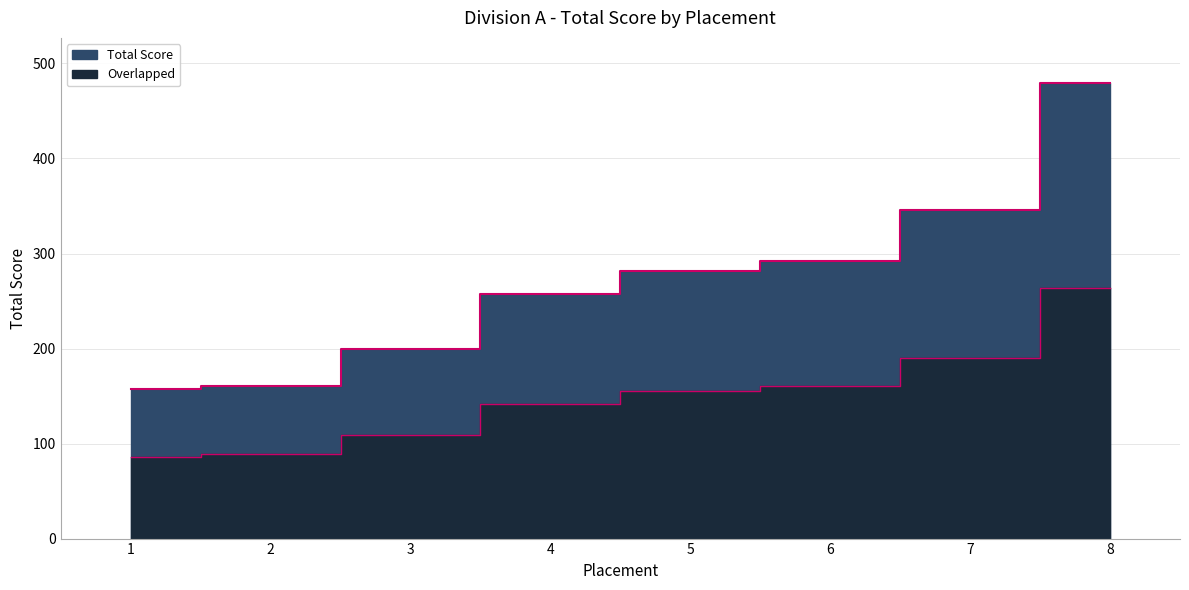

List the labels in order of value, smallest first.

1, 2, 3, 4, 5, 6, 7, 8